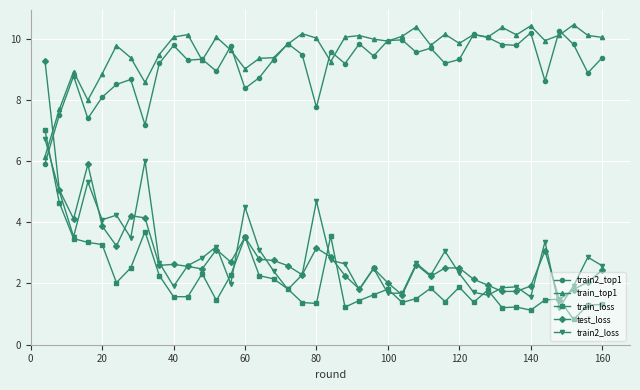

How many interior local valleys does the train2_loss series have?

12